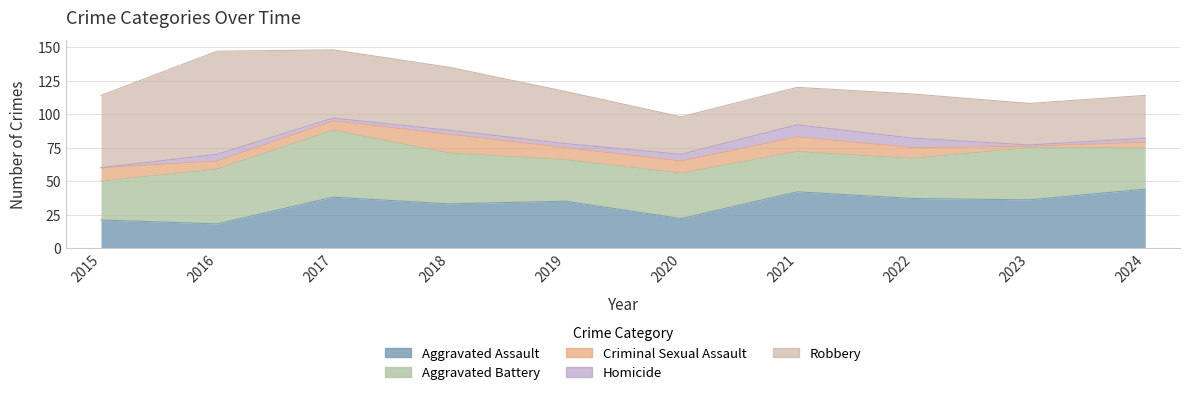

At 2023, list the series in order from largest to smallest.

Aggravated Battery, Aggravated Assault, Robbery, Criminal Sexual Assault, Homicide